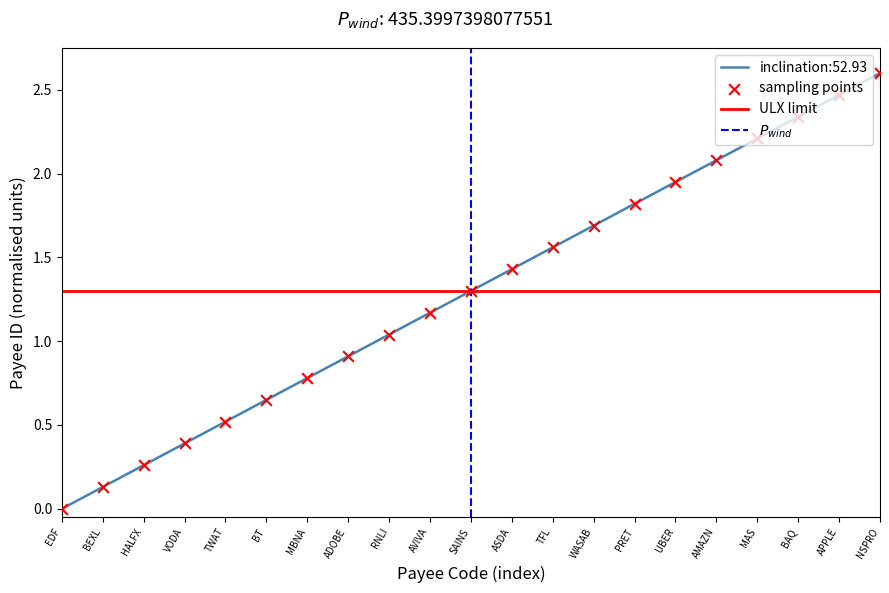

What is the change in value from BT to UBER?

+1.3